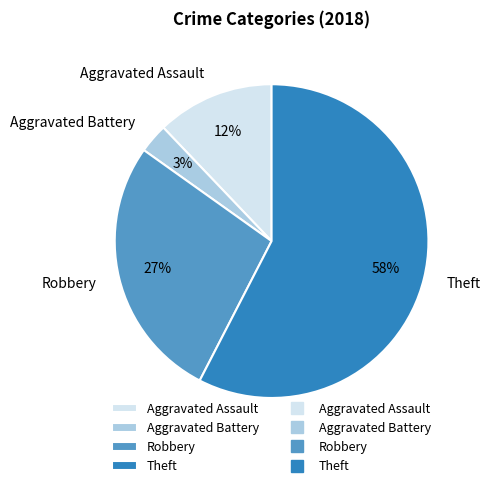

True or false: Aggravated Assault accounts for 12% of the total.

True